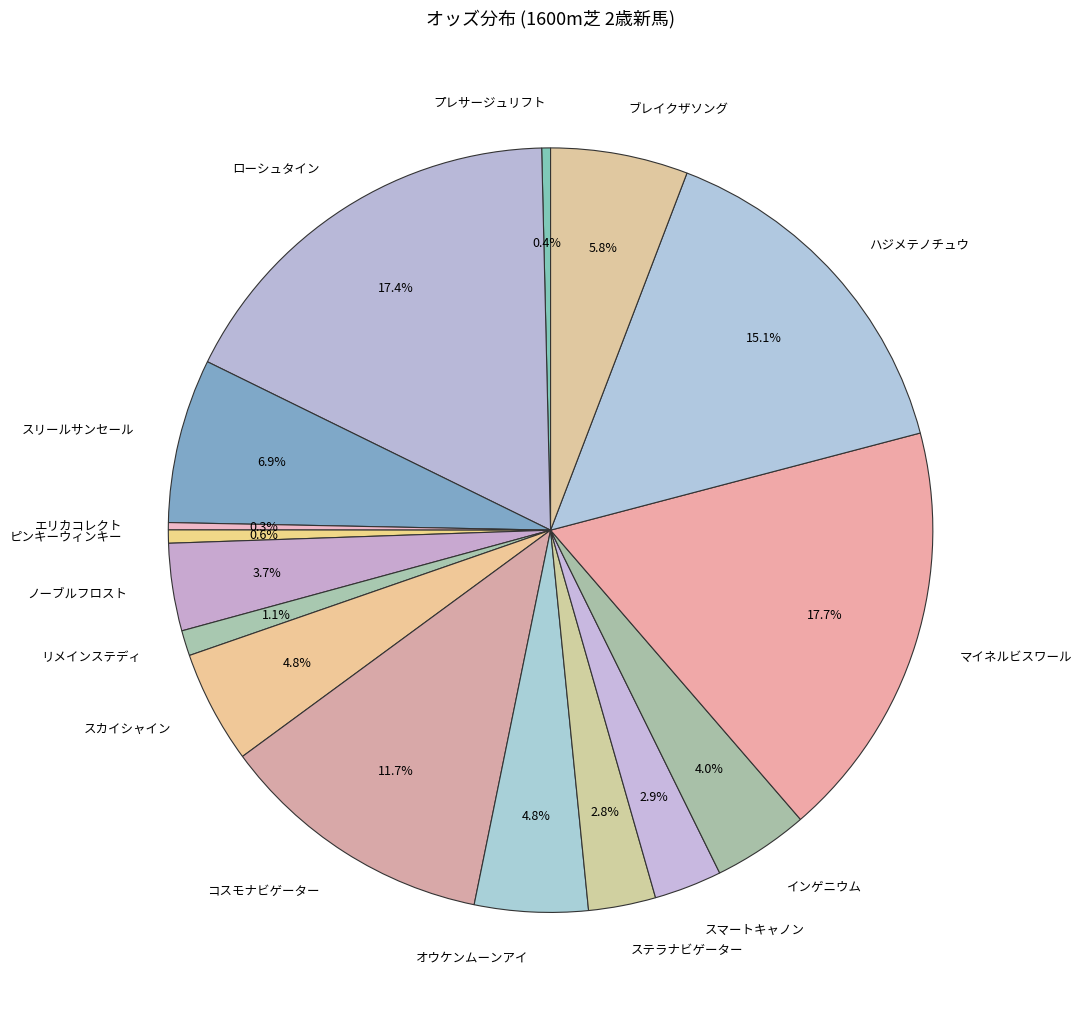

How many slices are in this pie chart?

16